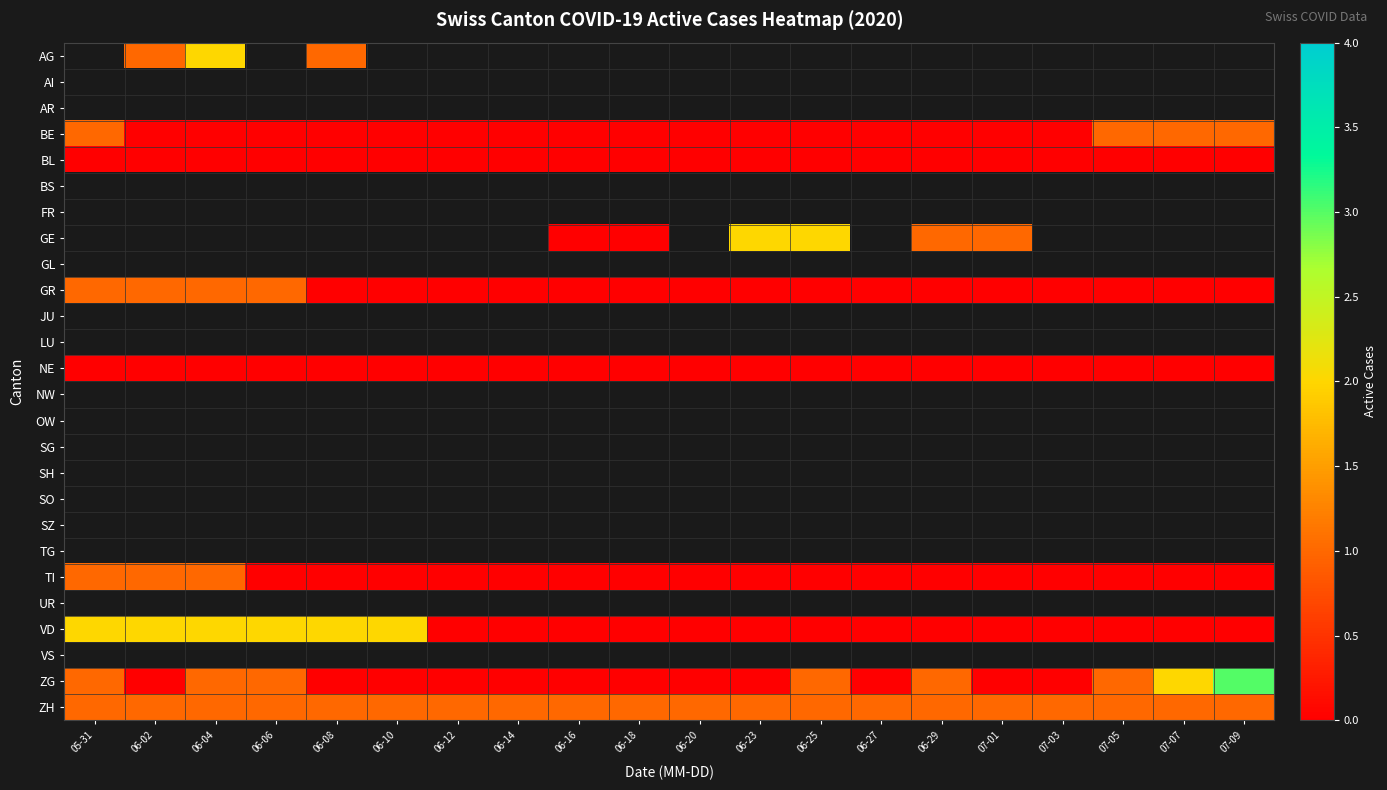

Rank the series at 07-03 from highest to lowest value.

ZH, AG, AI, AR, BE, BL, BS, FR, GE, GL, GR, JU, LU, NE, NW, OW, SG, SH, SO, SZ, TG, TI, UR, VD, VS, ZG